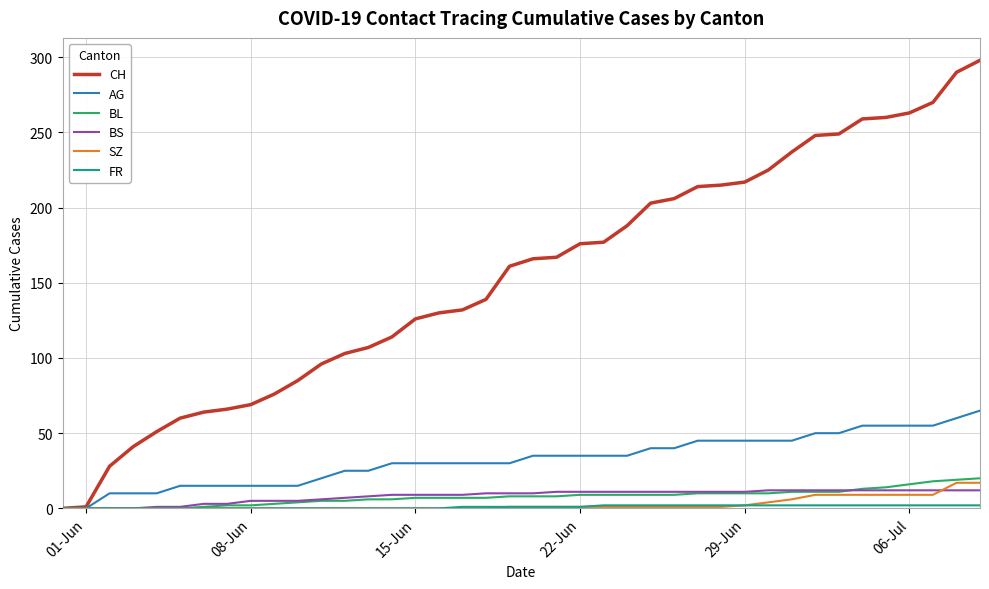

Which series has the largest total across all categories?

CH